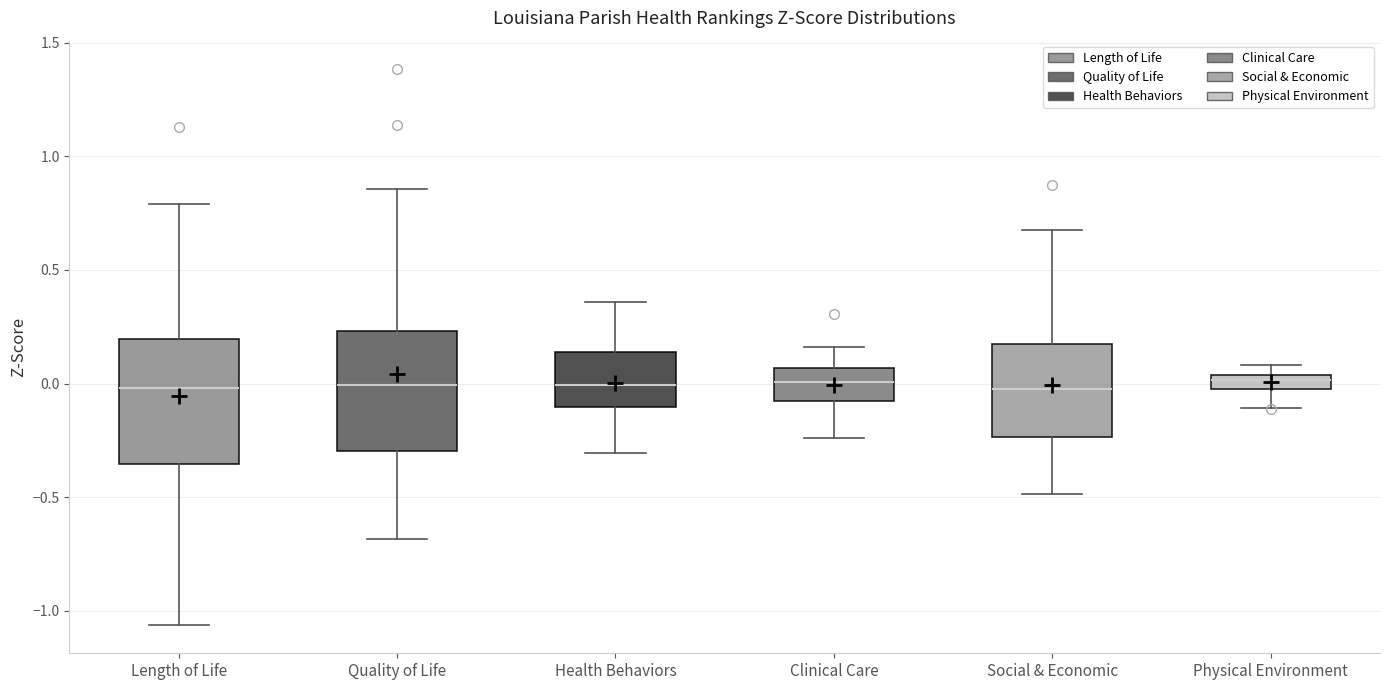

Where does the lower whisker of the box for Length of Life end on the y-axis? The values are not printed on the chart, so give them approximately, as read against the axis.

-1.05